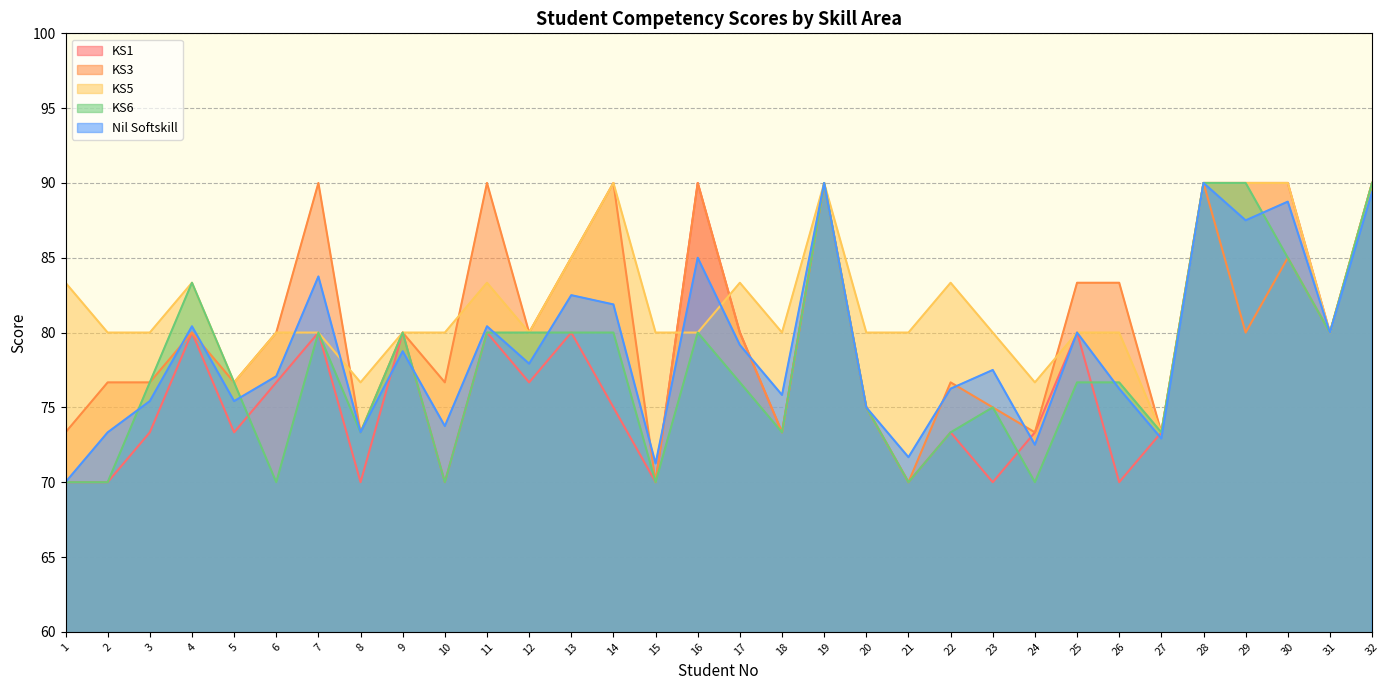

Which category has the highest value across all series?

16